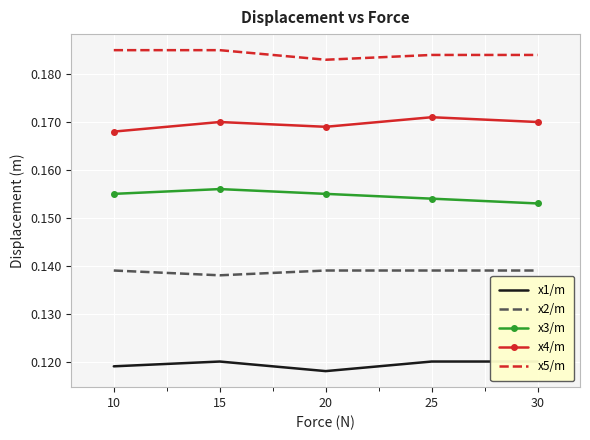

What is the minimum value shown in the chart?

0.1